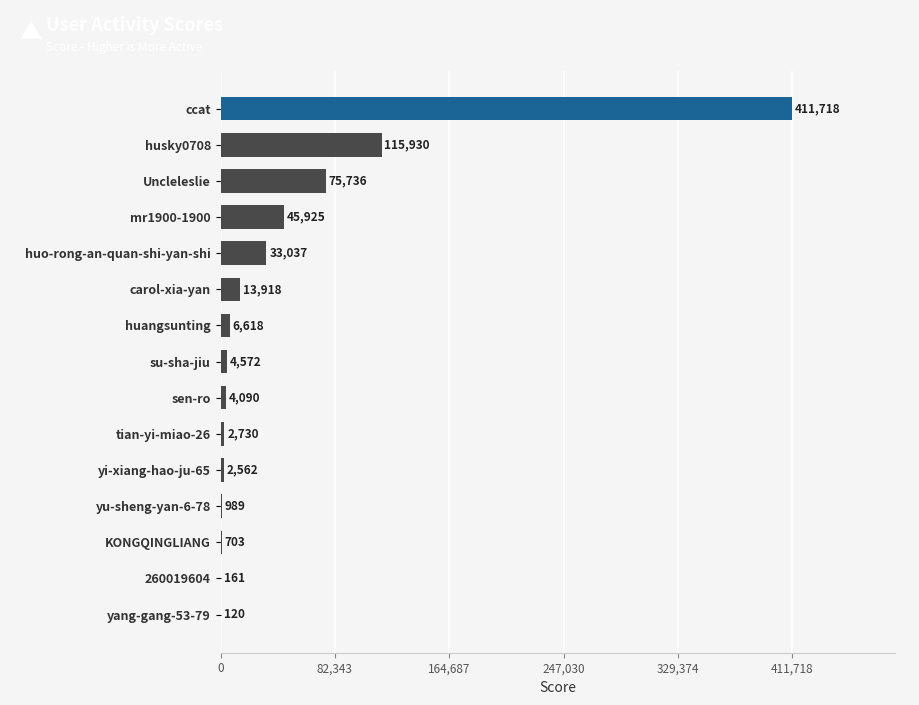

Count the number of categories in the chart.

15